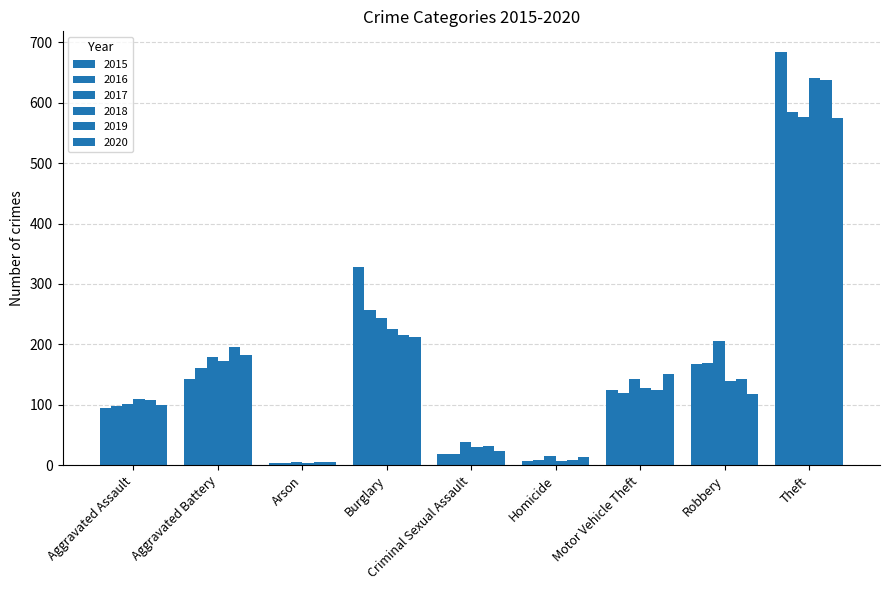

Reading left to right, what are all the values shown in this chart?

2015: 95	143	4	328	18	7	125	168	684
2016: 98	161	3	257	19	9	120	169	585
2017: 101	179	5	243	38	16	142	206	576
2018: 109	173	3	226	30	7	128	140	641
2019: 108	196	6	215	31	9	125	142	637
2020: 100	183	6	212	23	14	151	118	574